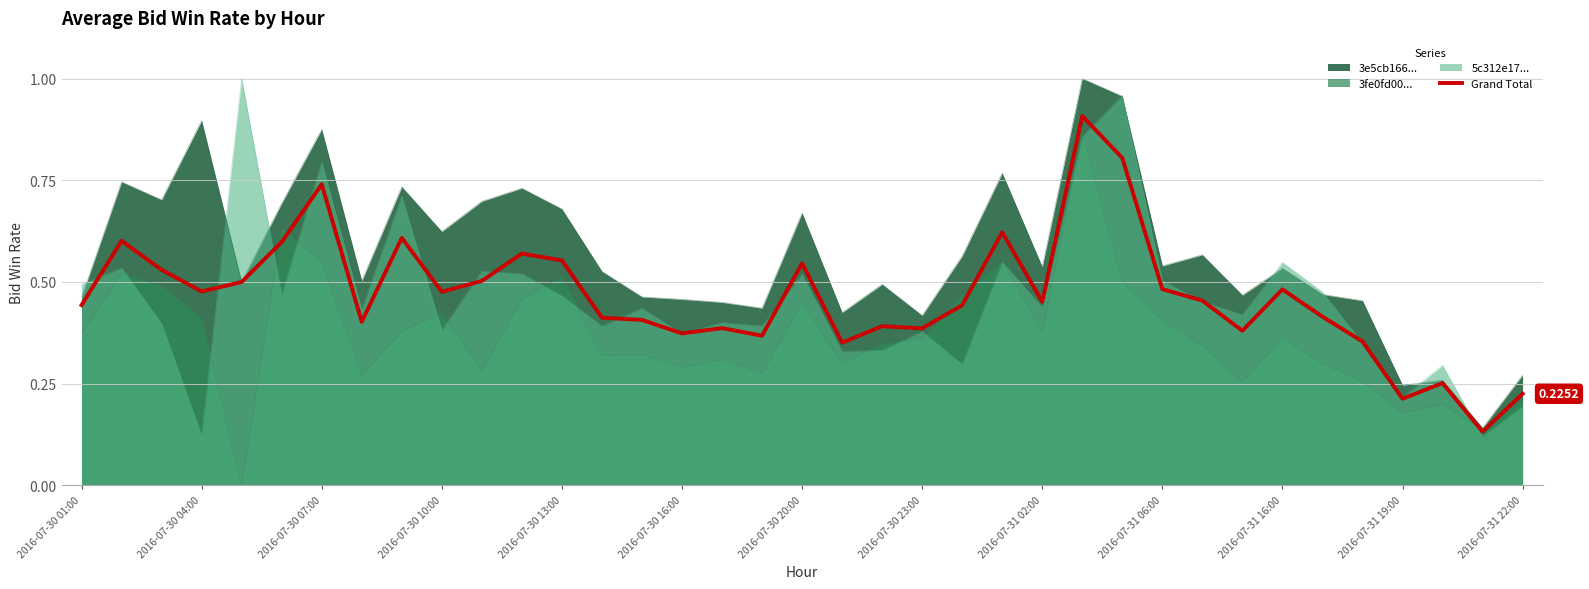

Does the chart have visible grid lines?

Yes